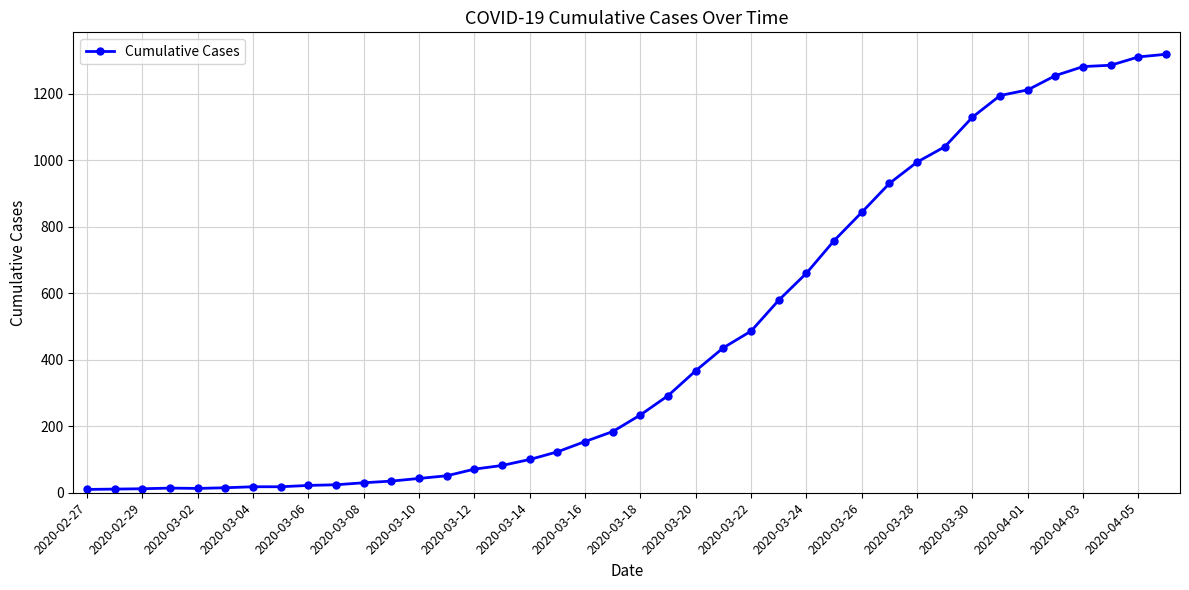

What is the difference between the maximum and second lowest values?

1307